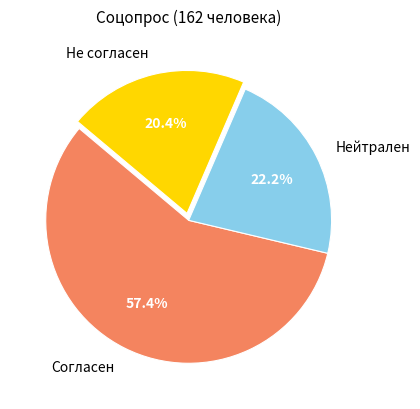

To the nearest percent, what portion does Нейтрален represent?

22%